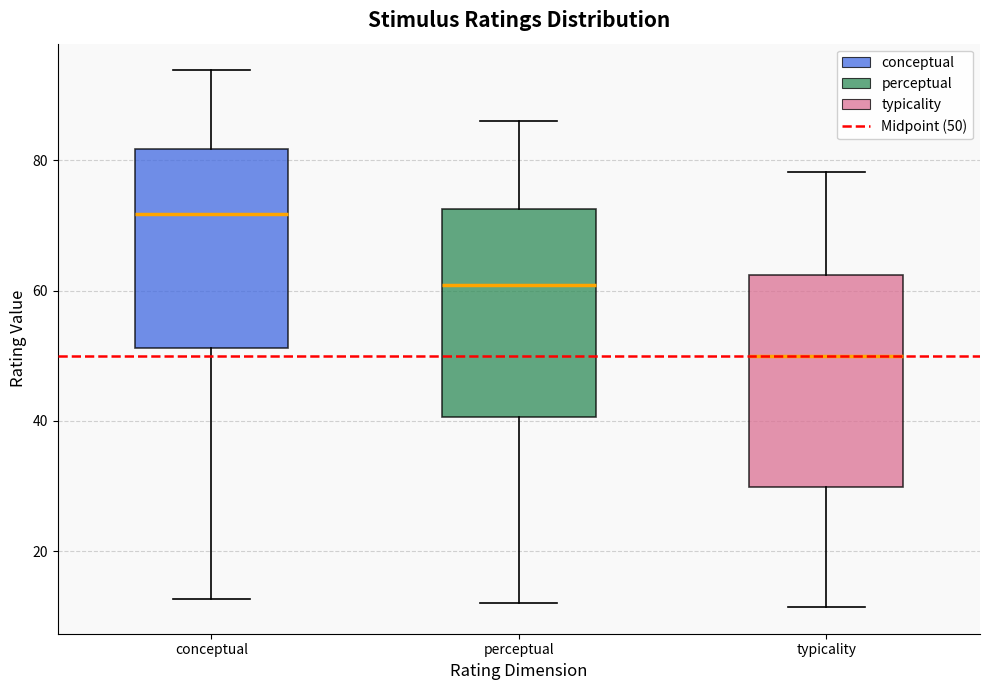

Which box has the lowest median line?

typicality